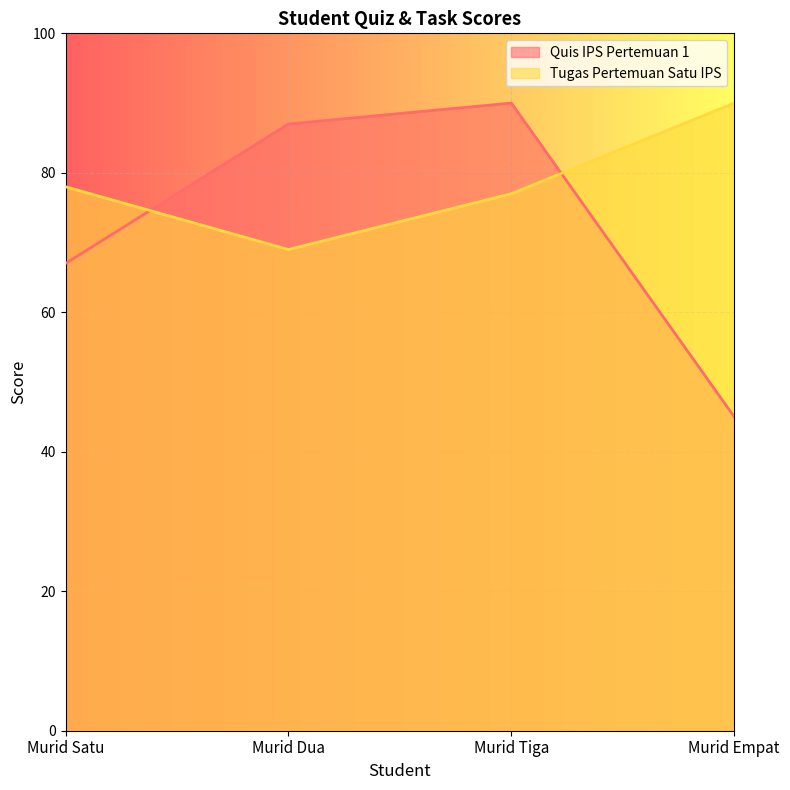

Is it true that Tugas Pertemuan Satu IPS equals 122 at Murid Dua?

False